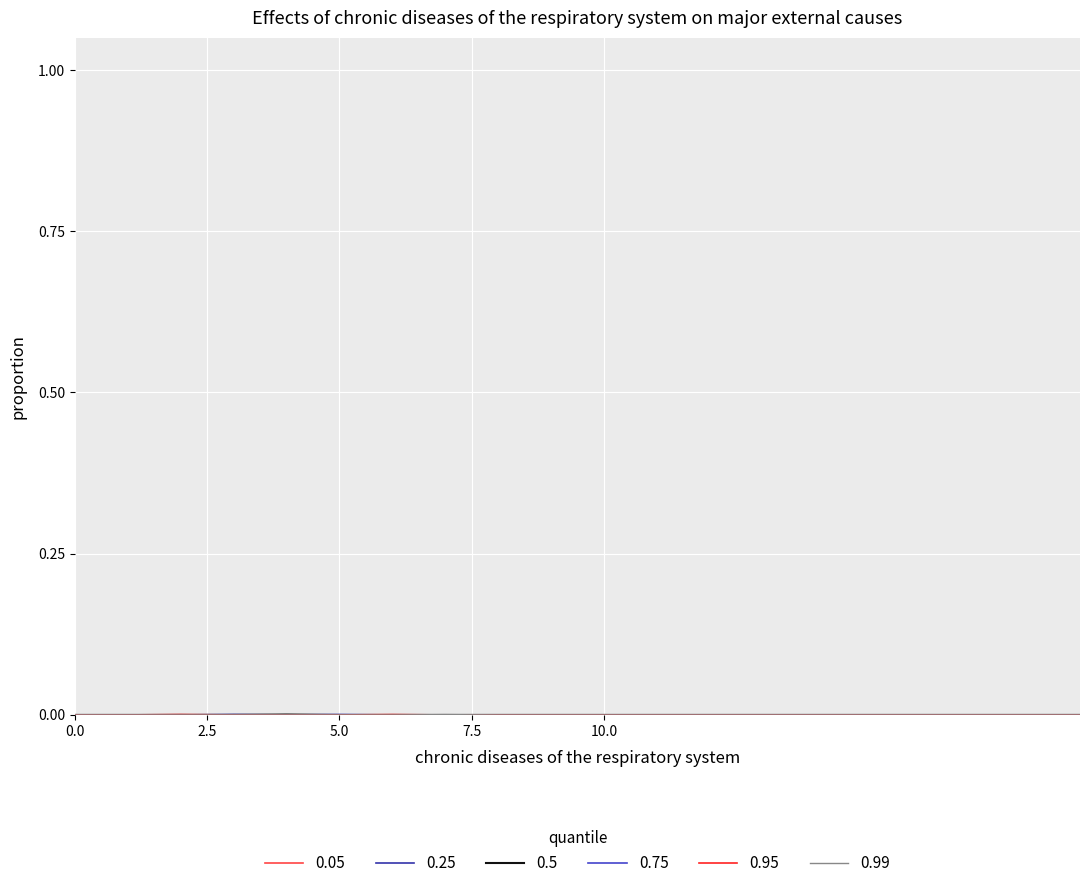

How many distinct data groups are displayed?

6